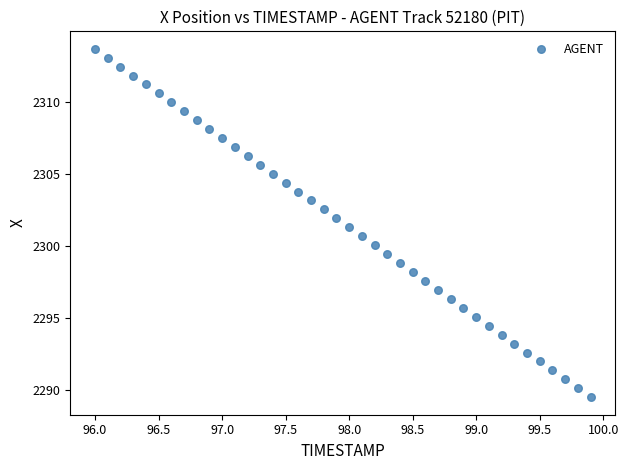

What is the range of X values (max minus min)?

3.9